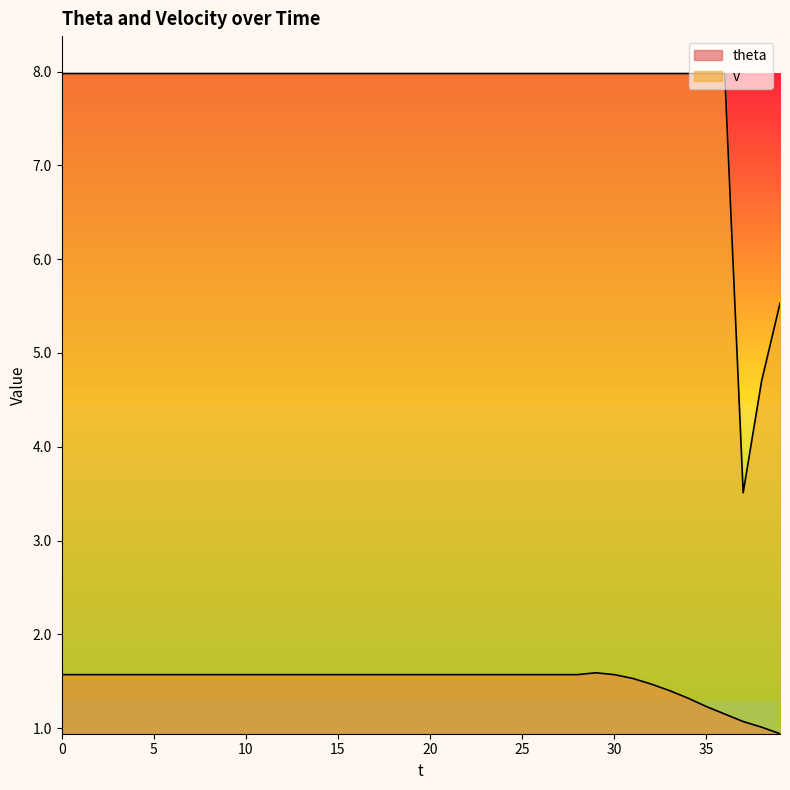

Reading left to right, list all the values displayed in this chart.

theta: 1.6	1.6	1.6	1.6	1.6	1.6	1.6	1.6	1.6	1.6	1.6	1.6	1.6	1.6	1.6	1.6	1.6	1.6	1.6	1.6	1.6	1.6	1.6	1.6	1.6	1.6	1.6	1.6	1.6	1.6	1.6	1.5	1.5	1.4	1.3	1.2	1.1	1.1	1.0	0.9
v: 8.0	8.0	8.0	8.0	8.0	8.0	8.0	8.0	8.0	8.0	8.0	8.0	8.0	8.0	8.0	8.0	8.0	8.0	8.0	8.0	8.0	8.0	8.0	8.0	8.0	8.0	8.0	8.0	8.0	8.0	8.0	8.0	8.0	8.0	8.0	8.0	8.0	3.5	4.7	5.5